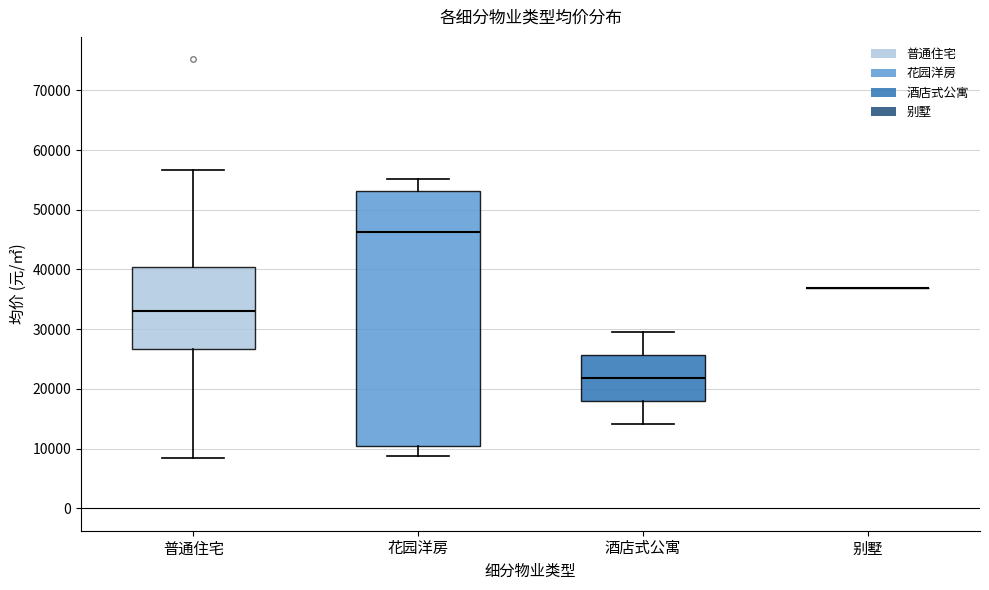

Reading left to right, transcribe this box plot: for each box, give where its median line is, the range the box spans, and where its two whiskers end, as read against the y-axis. The values are not printed on the chart, so give them approximately, as read against the axis.

普通住宅: median 33000, box 27000 to 40000, whiskers 8000 to 57000
花园洋房: median 46000, box 10000 to 53000, whiskers 9000 to 55000
酒店式公寓: median 22000, box 18000 to 26000, whiskers 14000 to 30000
别墅: box collapsed to a line at 37000, whiskers 37000 to 37000